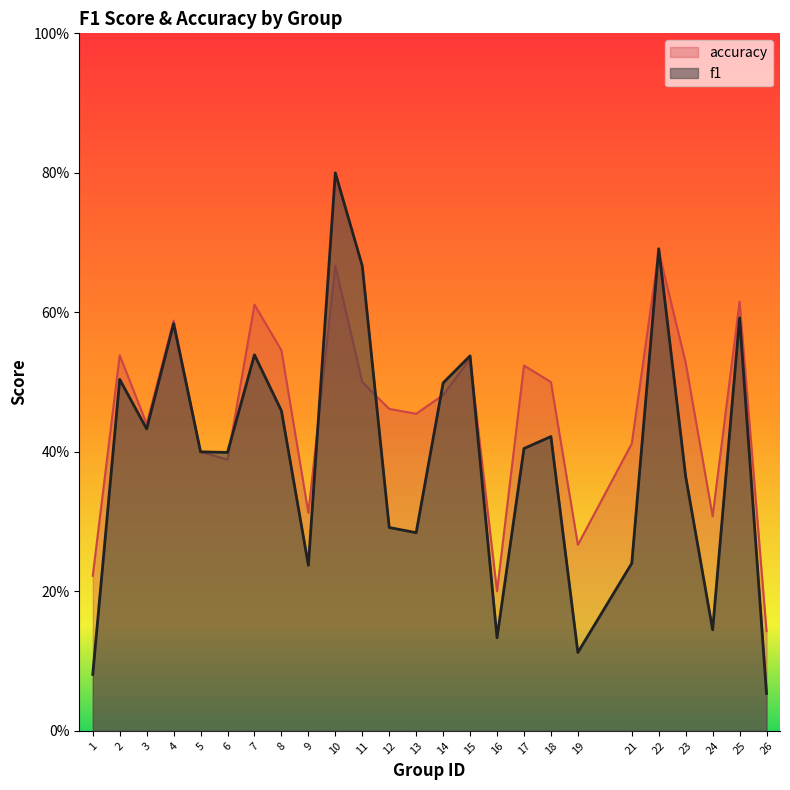

True or false: f1 has a value of 0.3 at 11.

False